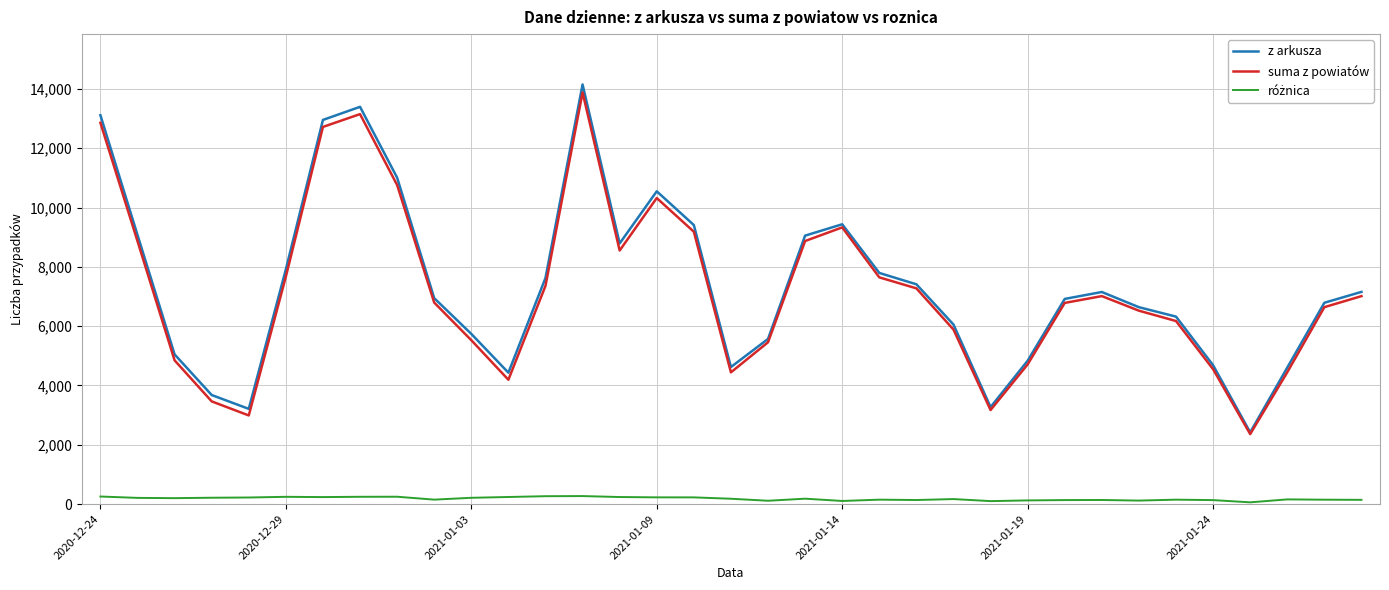

Which series has the widest spread of values?

z arkusza